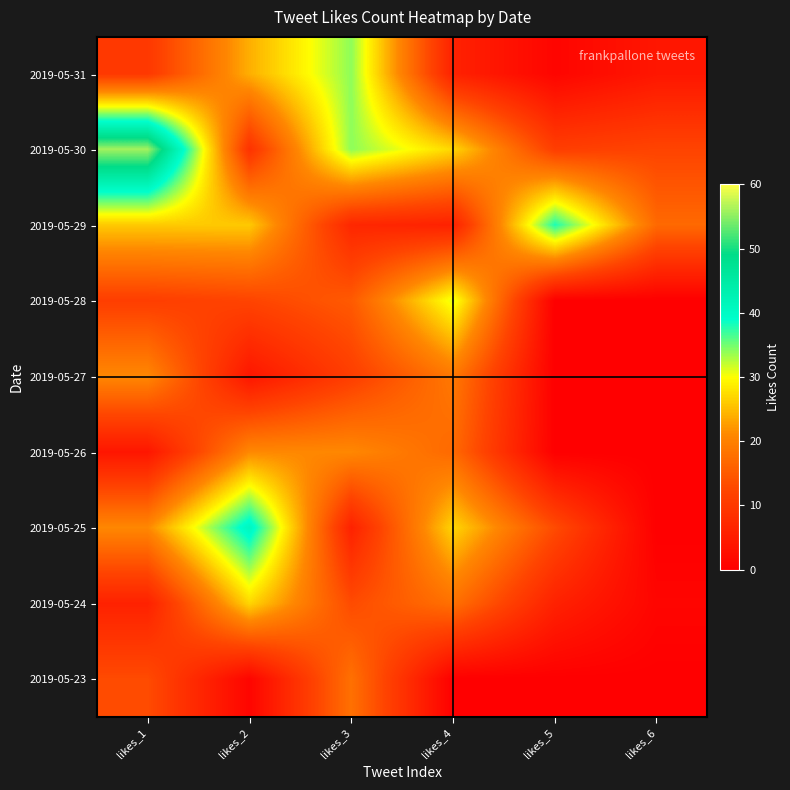

Count the number of data series in this chart.

9